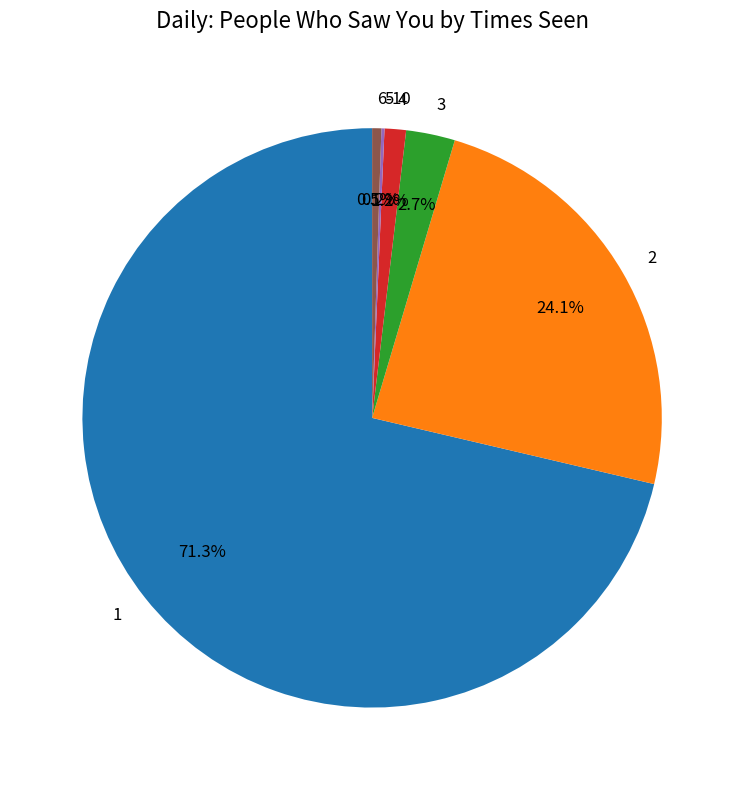

How much of the chart is everything except 3?

97.3%